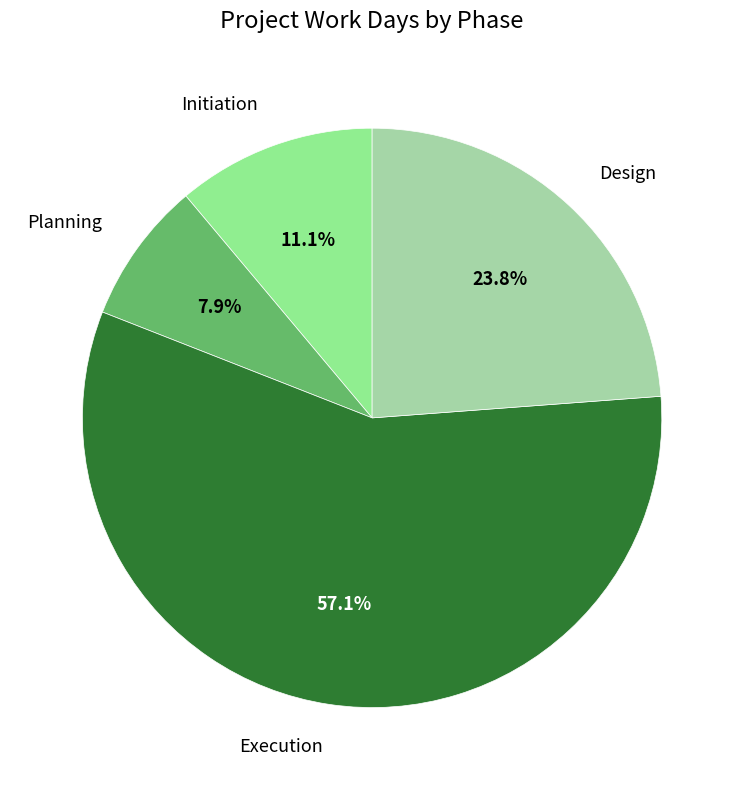

To the nearest percent, what is the average slice percentage?

25%